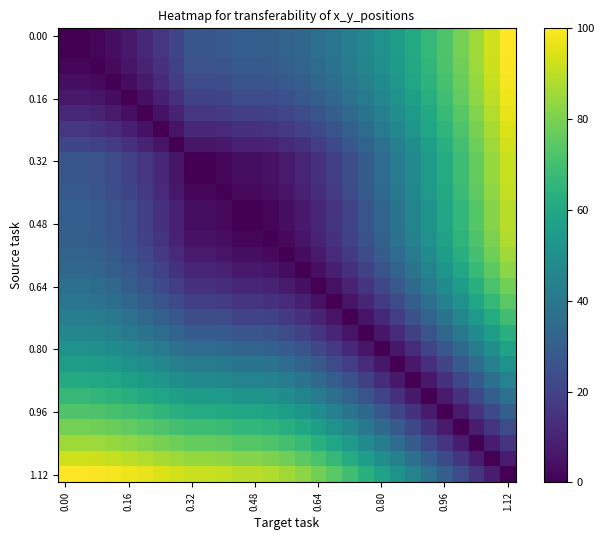

Count the number of categories in the chart.

29